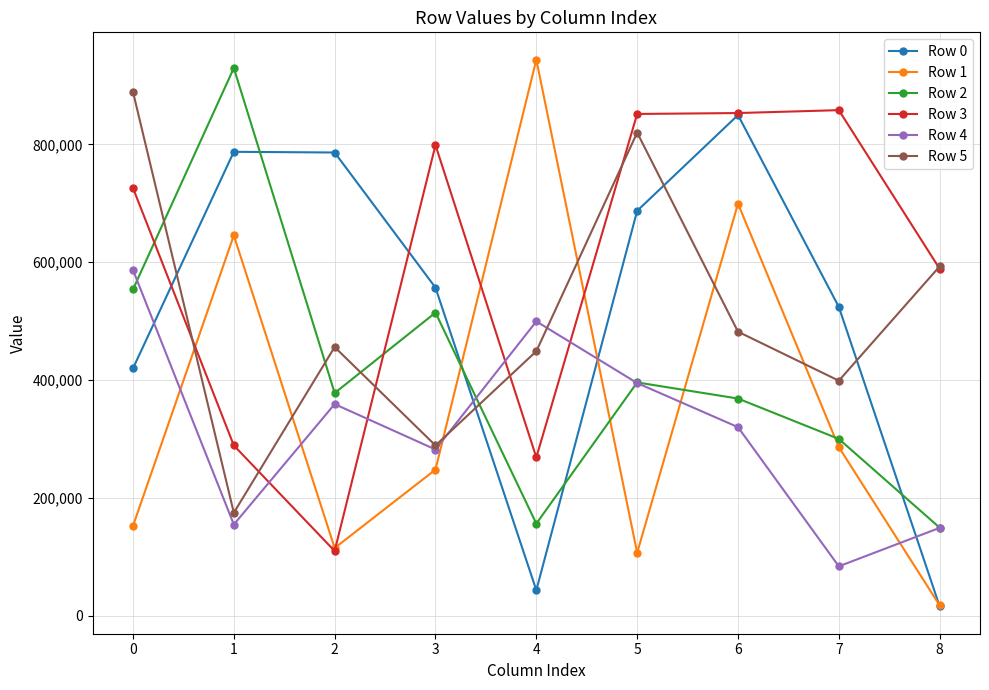

True or false: Row 2 and Row 0 cross at least once.

True